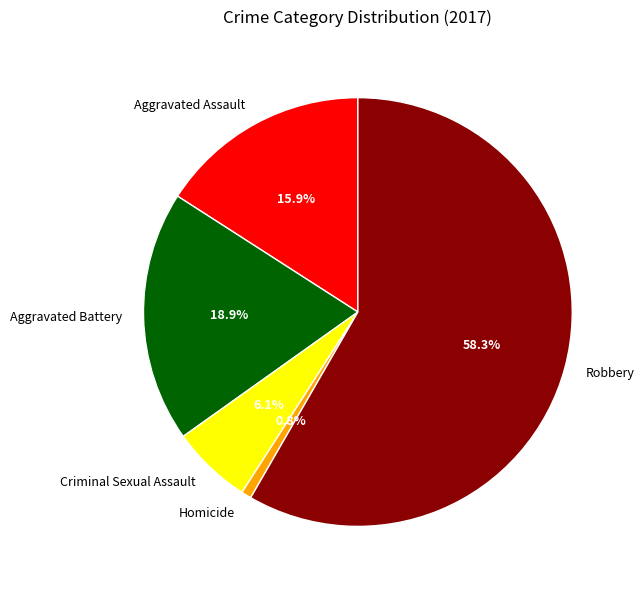

Is it true that Robbery is 68% of the pie?

False